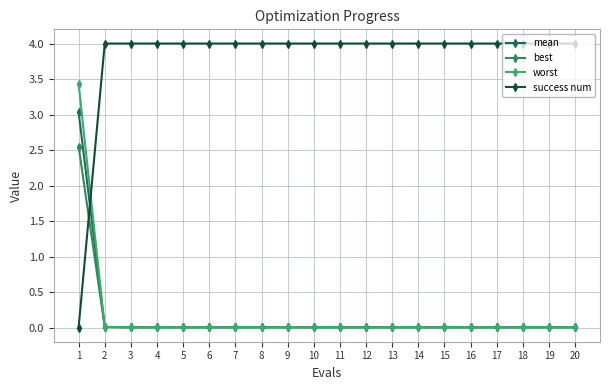

Between 5 and 10, which series saw the biggest shift?

mean